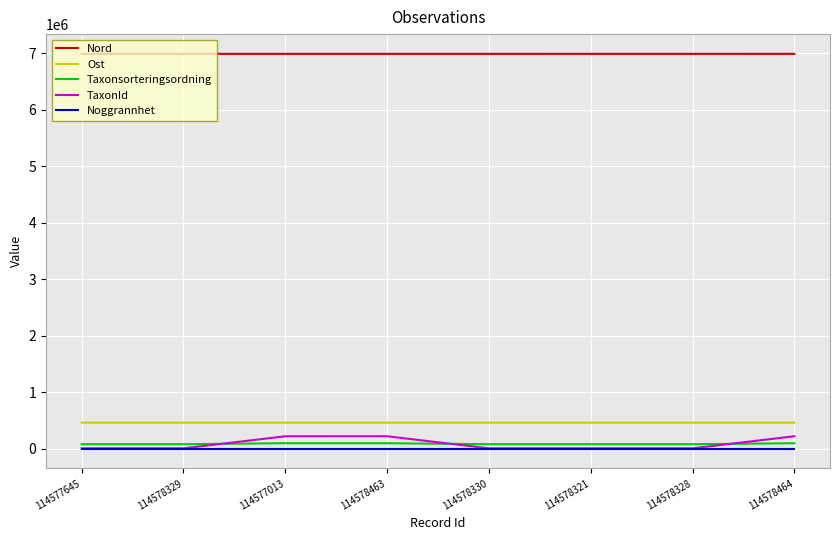

What is the sum of all Ost values?

3689205